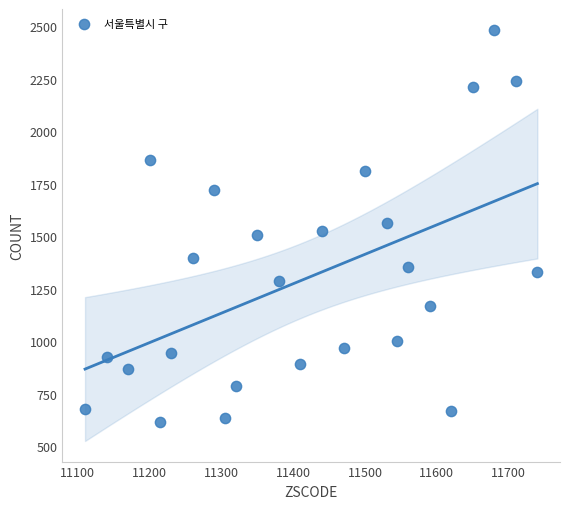

What is the range of X values (max minus min)?

630